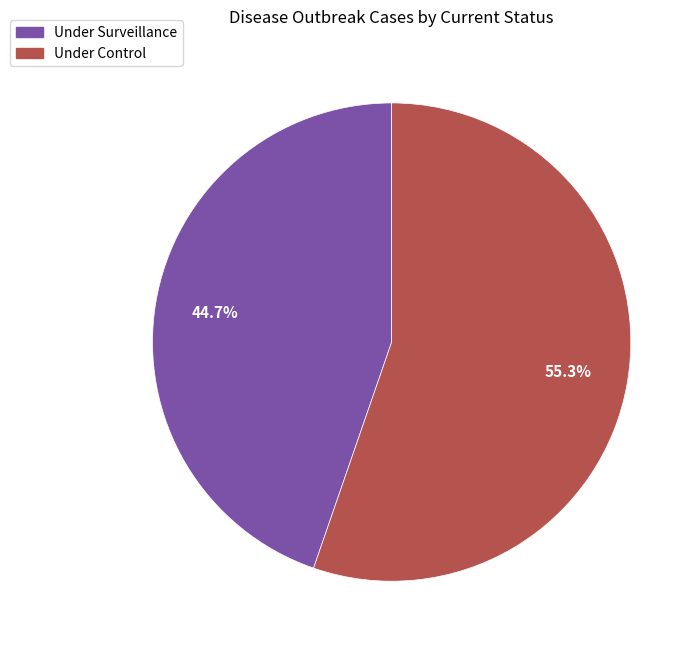

Does any single category account for the majority?

Yes